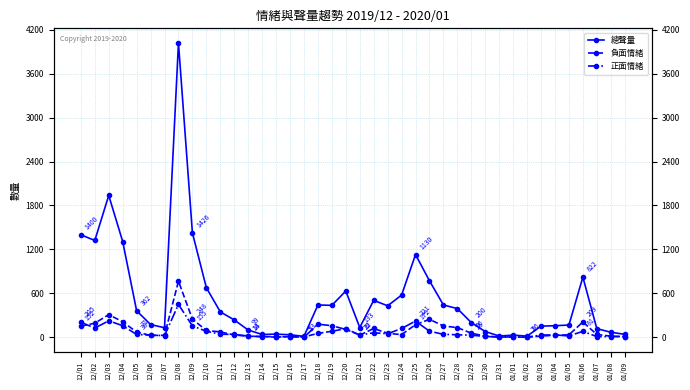

At which label does 總聲量 first exceed 347?

12/01